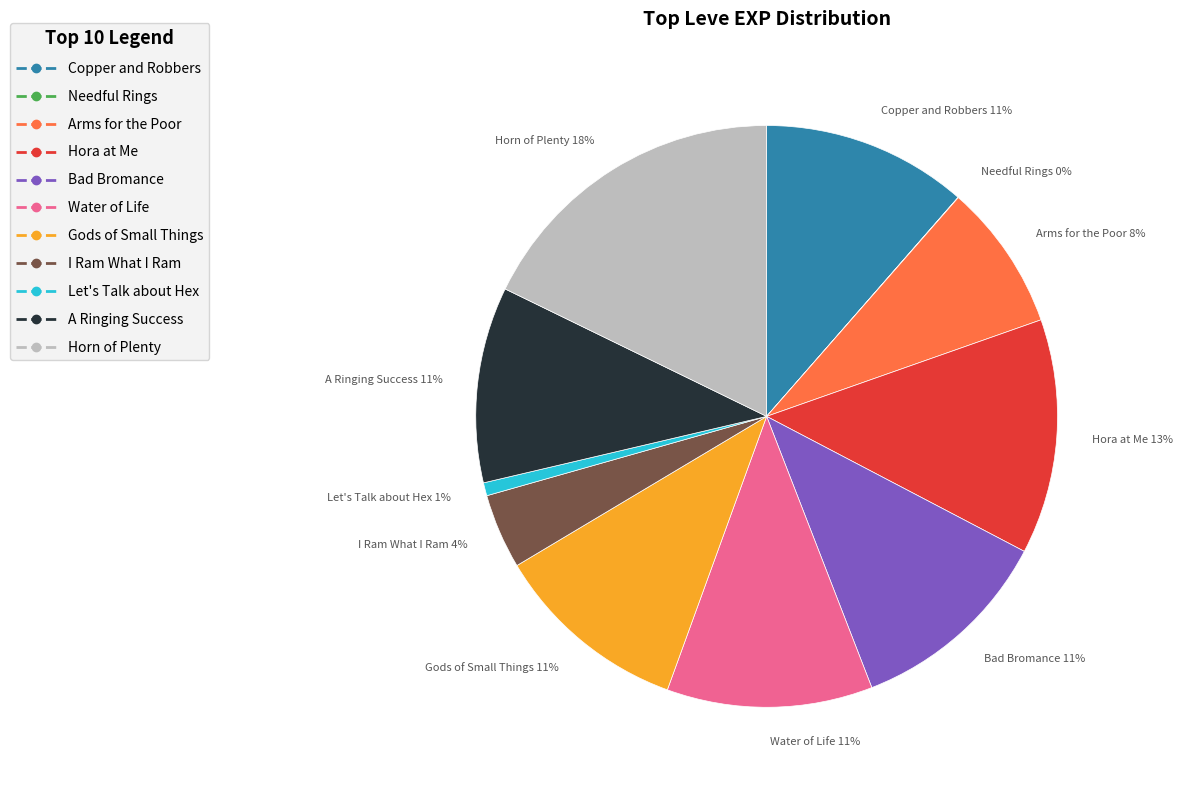

Which category has the biggest portion of the pie?

Horn of Plenty